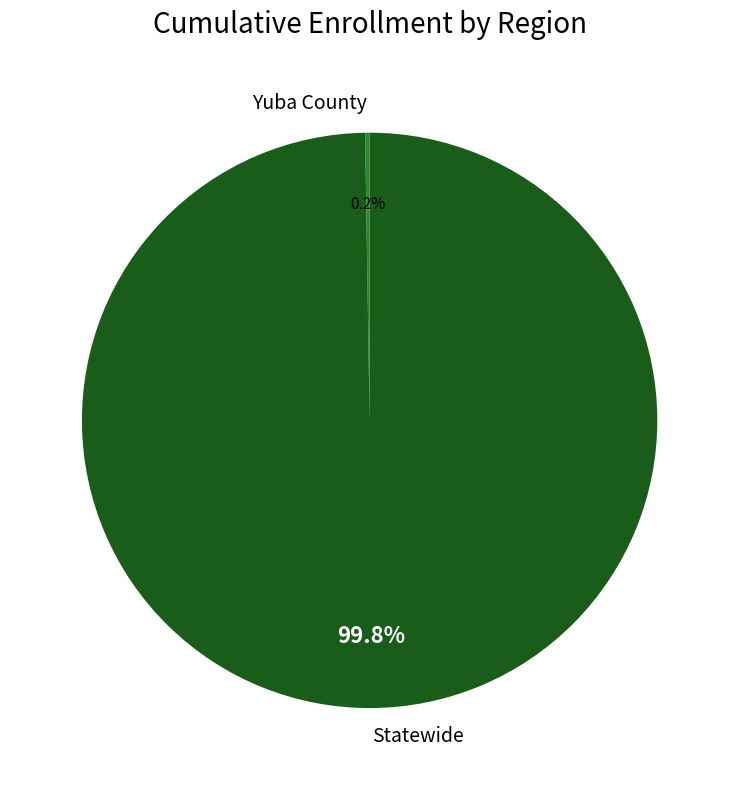

To the nearest percent, what is the average slice percentage?

50%